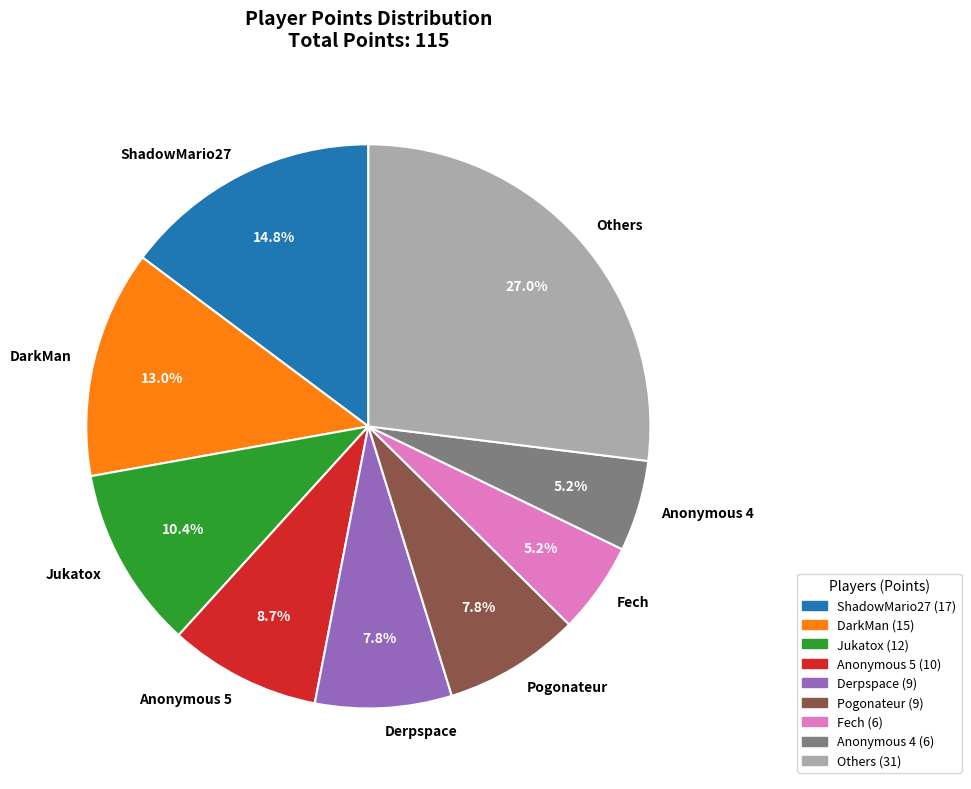

How many slices are in this pie chart?

9